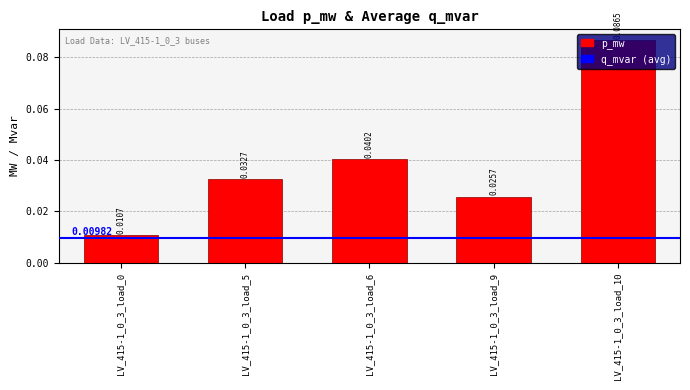

Count the number of categories in the chart.

5